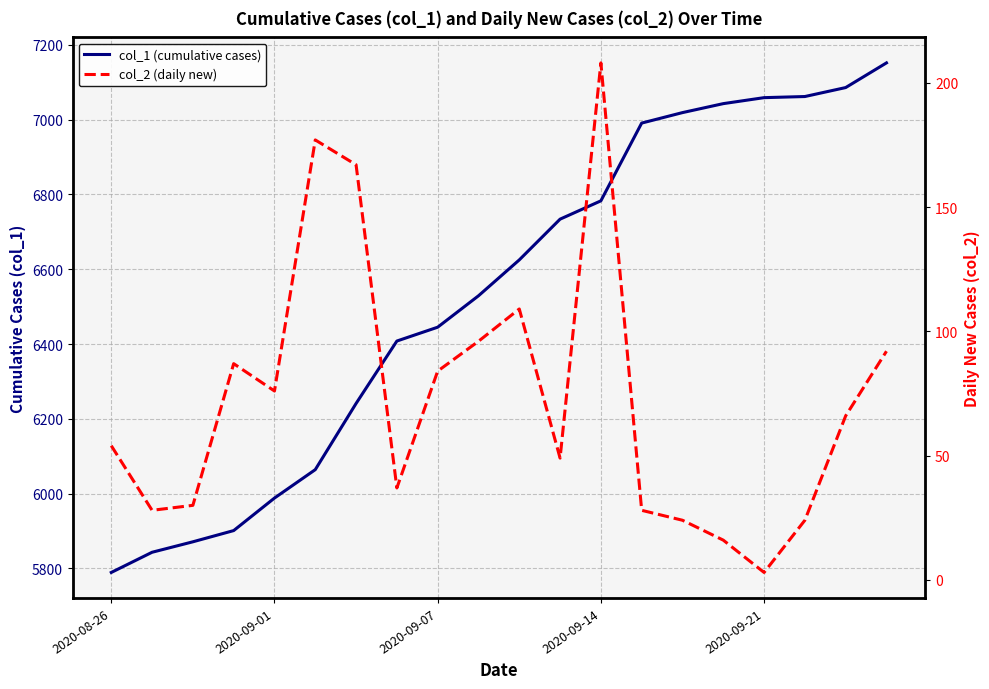

True or false: col_2 (daily new) has a value of 87 at 2020-08-26.

False